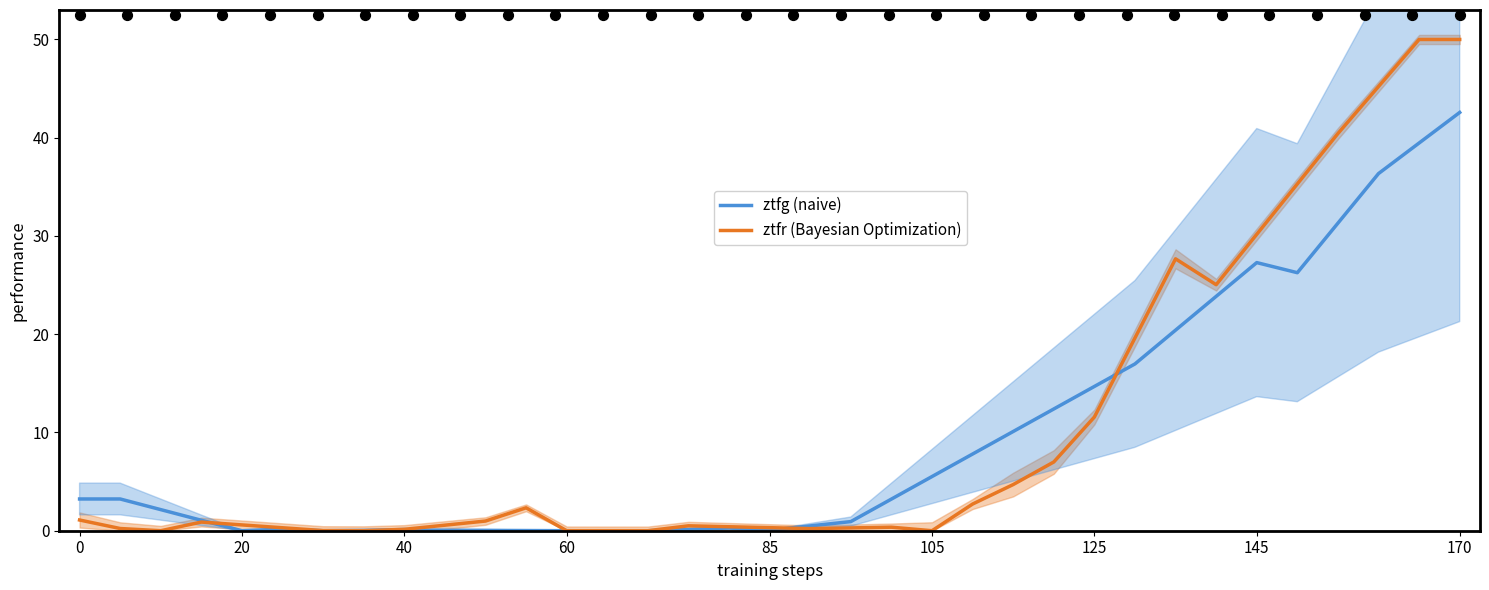

Which series has the largest total across all categories?

ztfr (Bayesian Optimization)